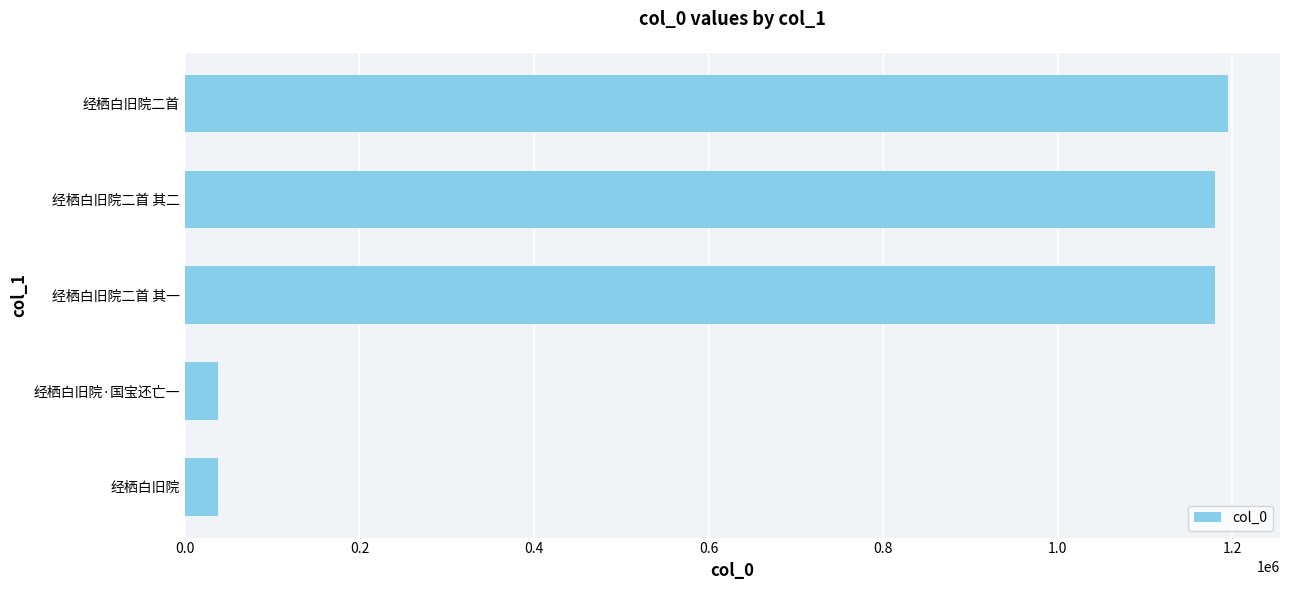

Count the number of data series in this chart.

1